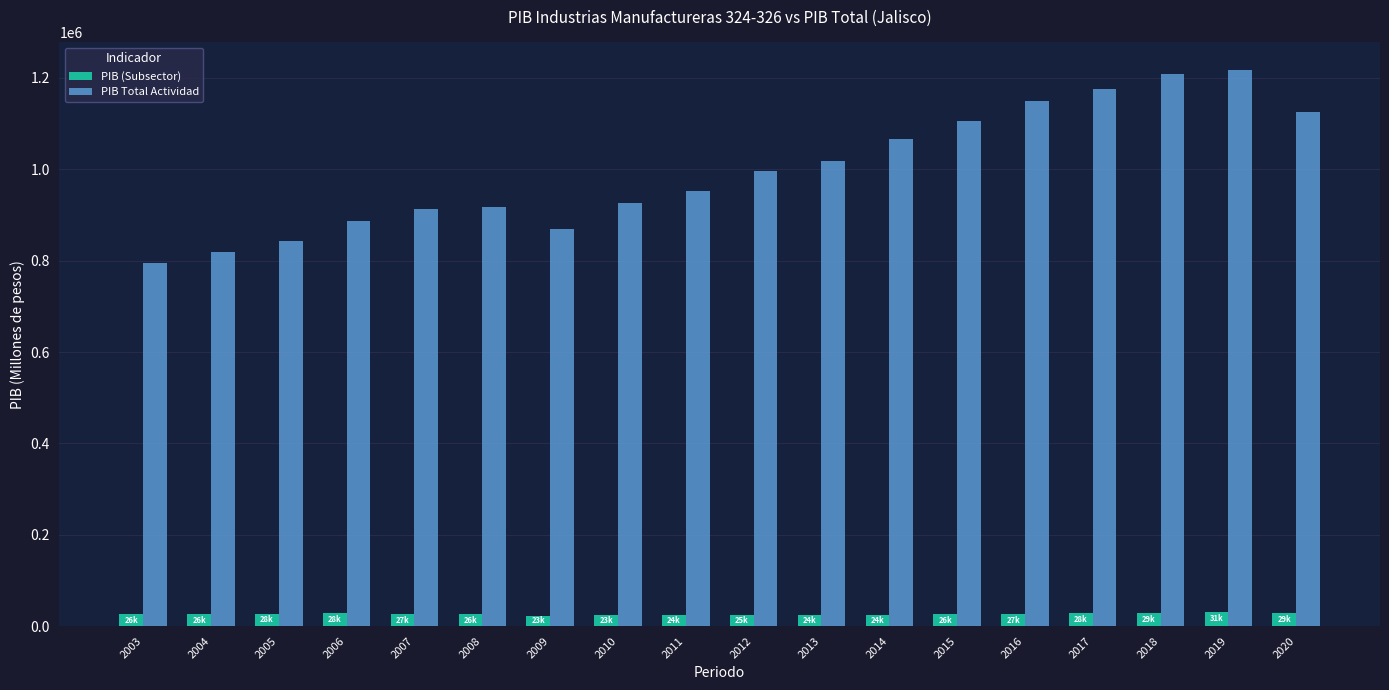

At how many categories does at least one series exceed 383450?

18